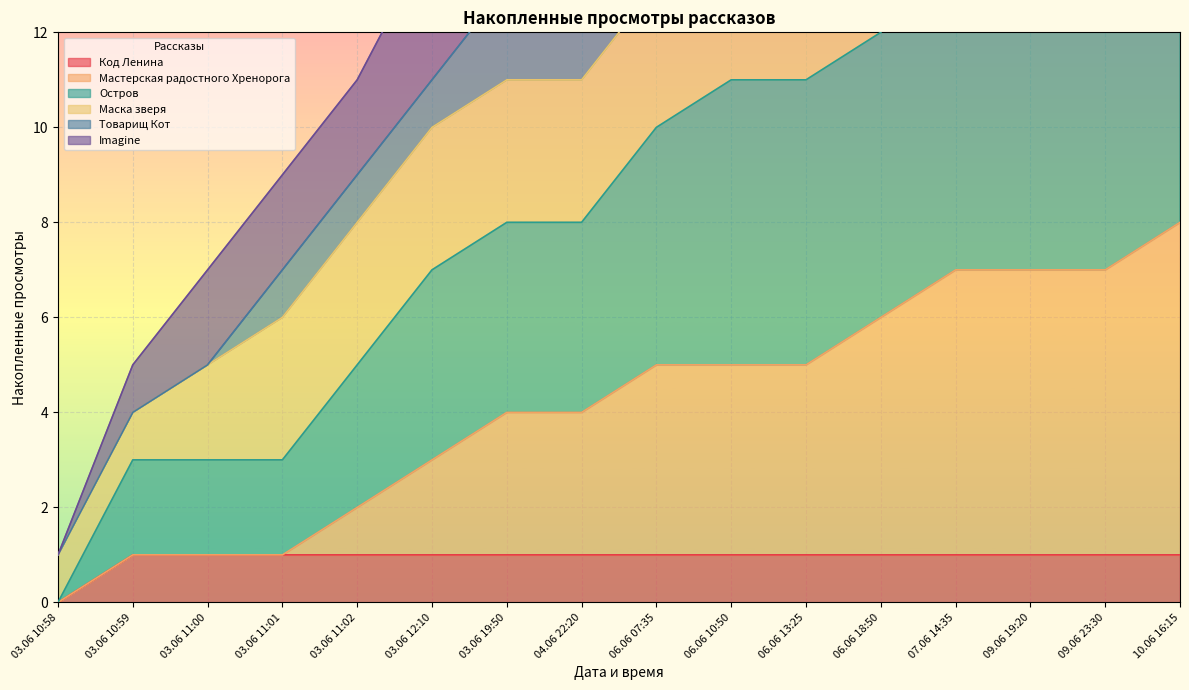

Is it true that Код Ленина equals 1 at 03.06 12:10?

True